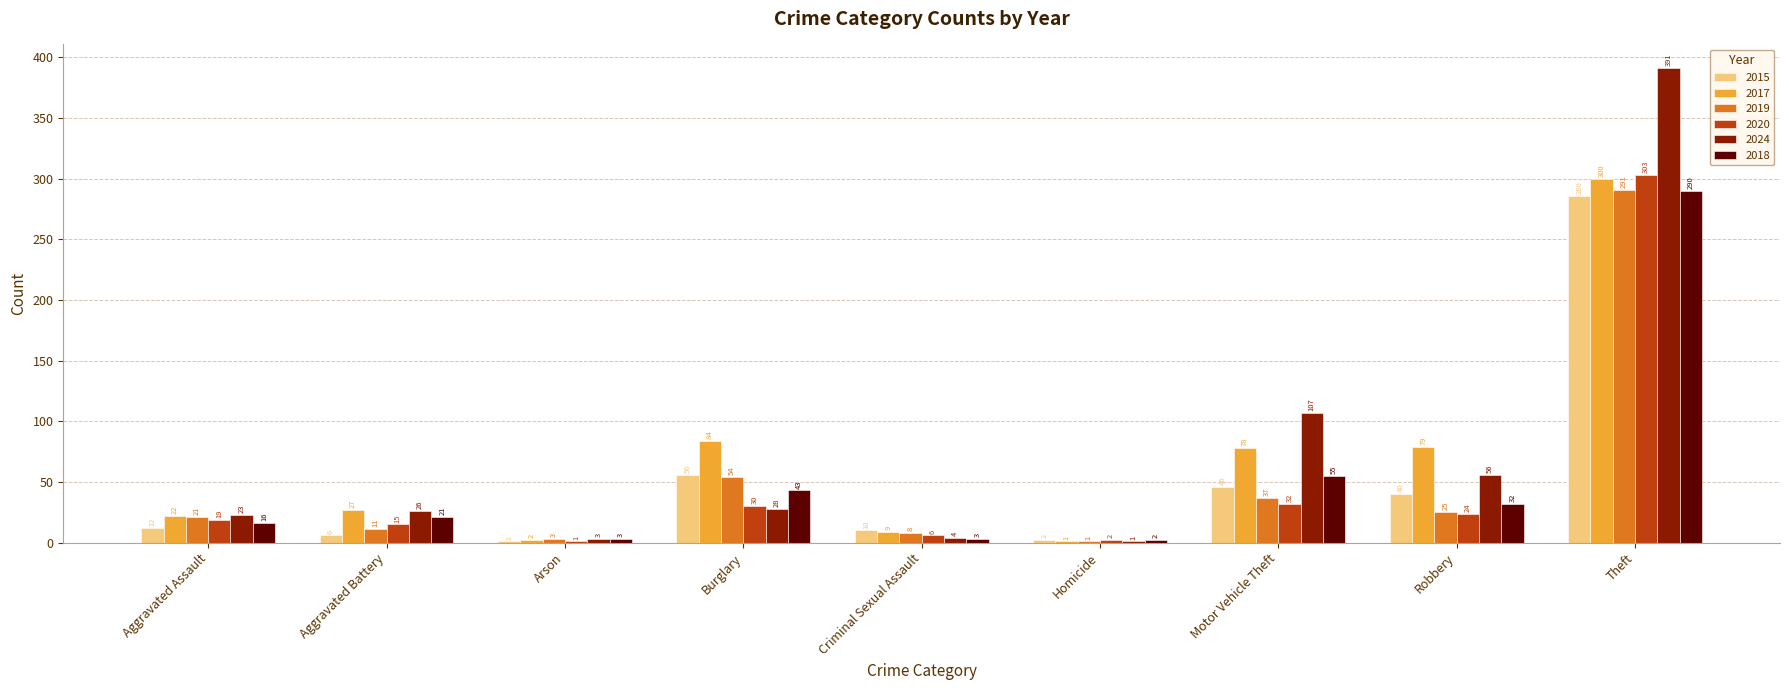

What is the maximum value for 2024?

391